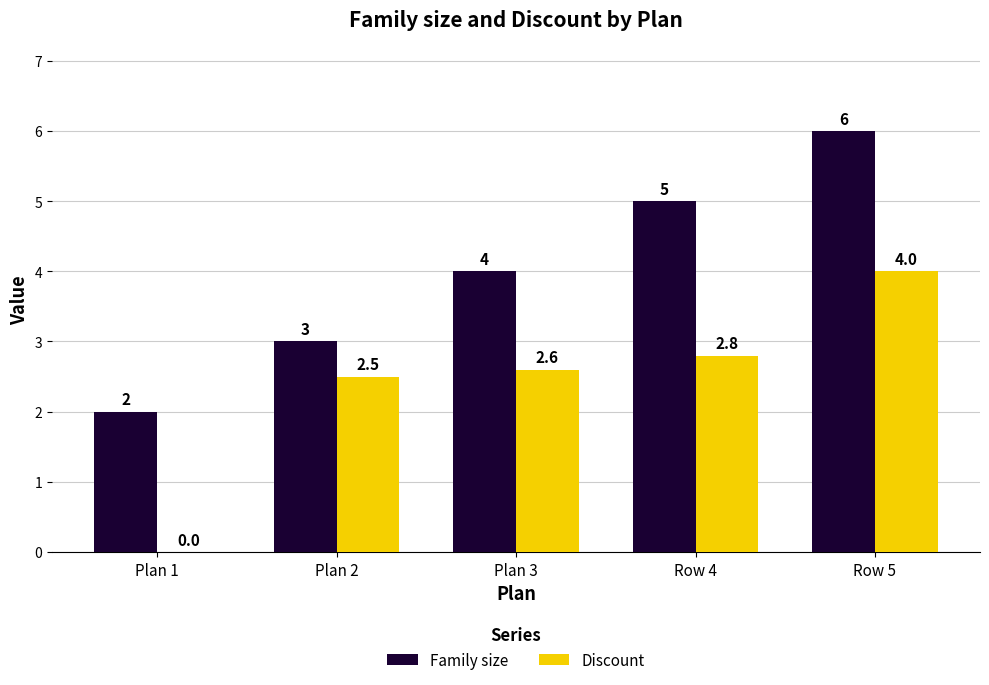

Is it true that Discount equals 0.0 at Plan 1?

True